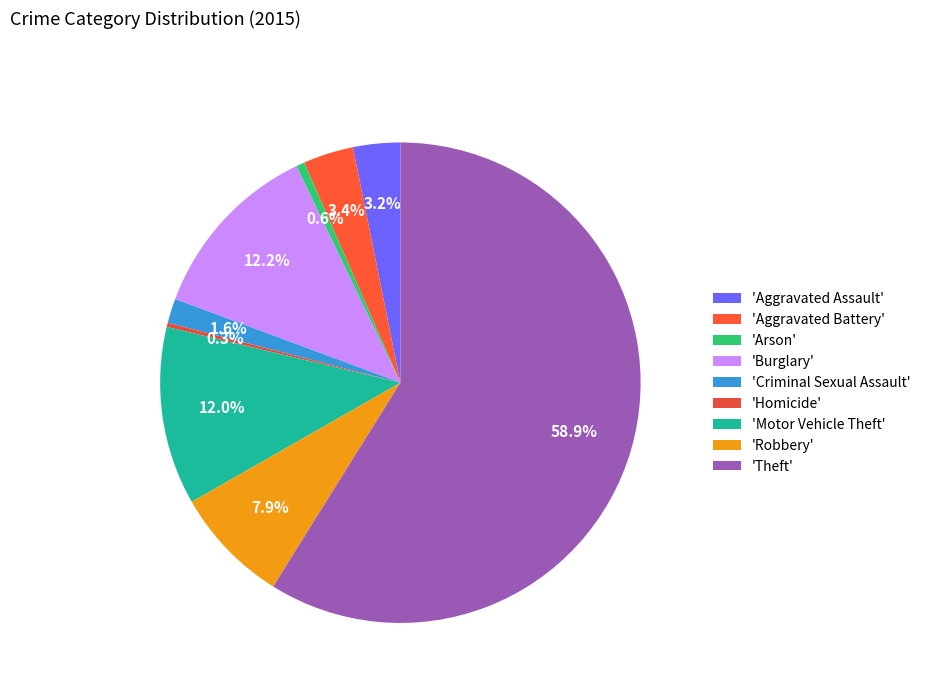

Which slice is the largest?

'Theft'